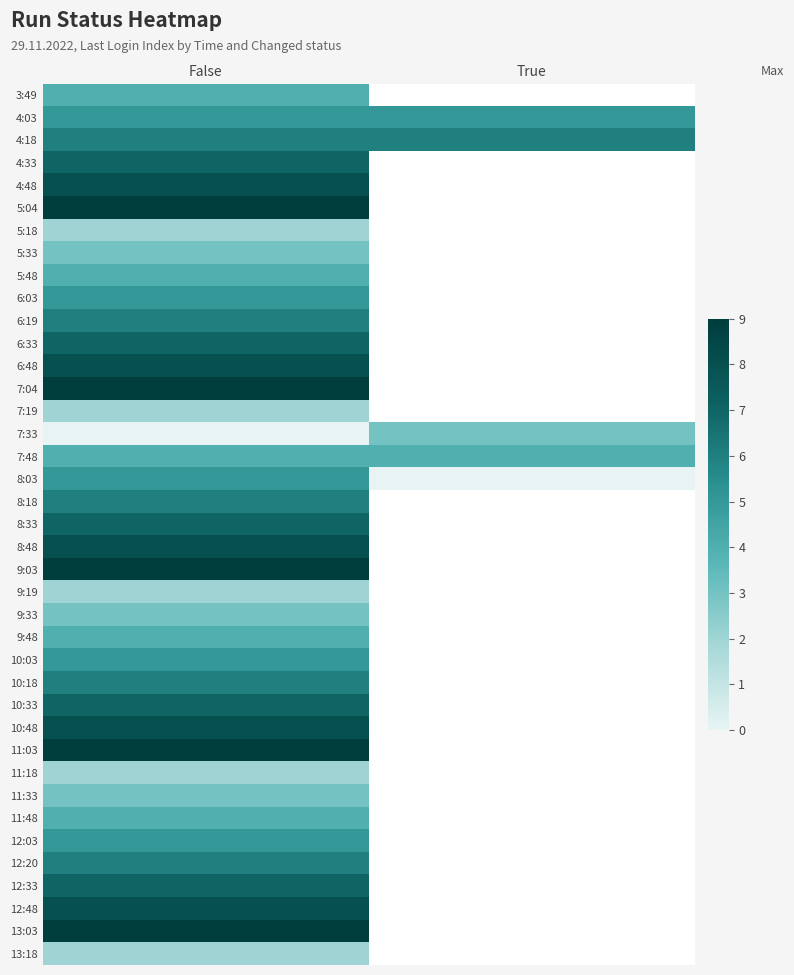

What is the lowest value of the 11:18 series?

2.0